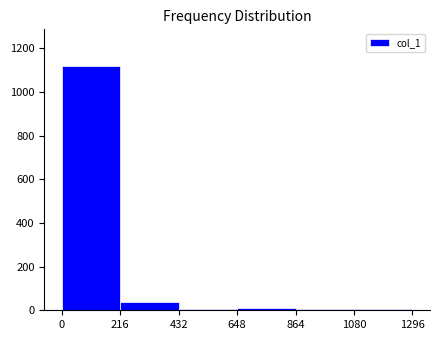

What is the height of the bar covering 0 to 216 on the x-axis? The values are not printed on the chart, so give them approximately, as read against the axis.

1120